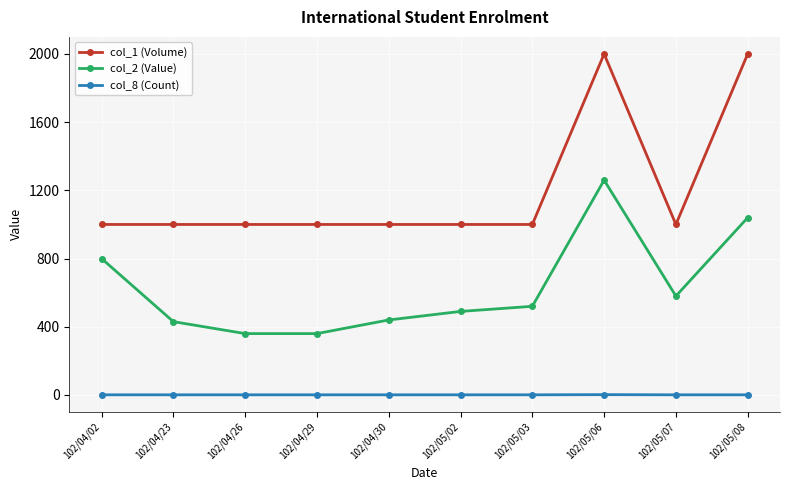

What is the label of the 7th point from the left?

102/05/03